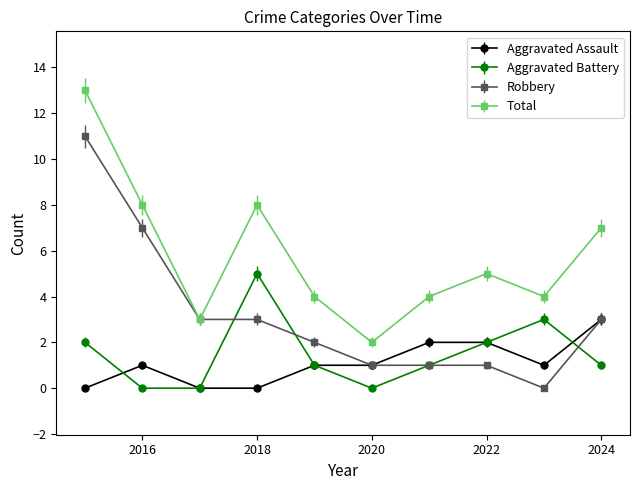

Which series has the largest total across all categories?

Total